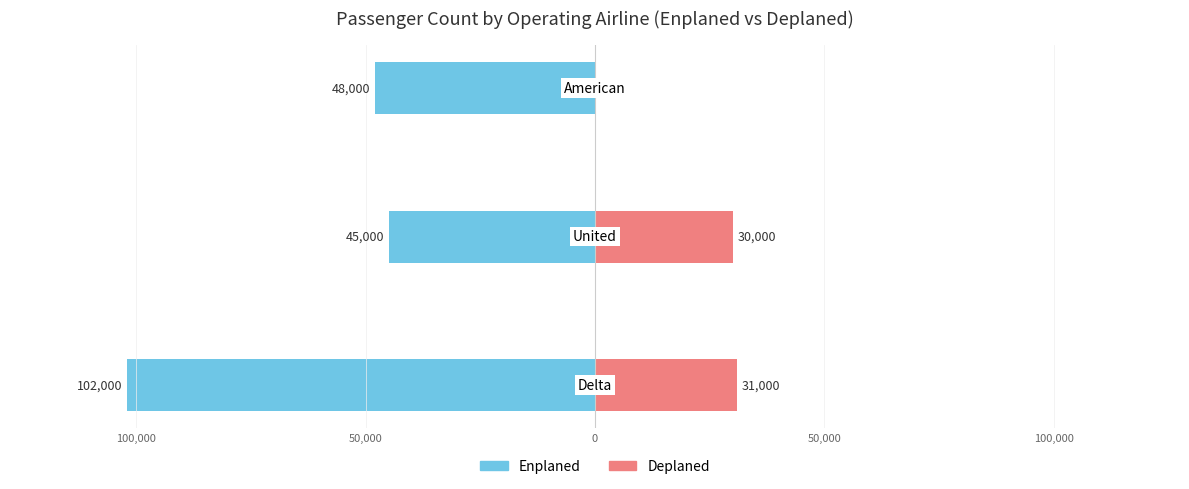

At 100,000, list the series in order from largest to smallest.

Deplaned, Enplaned